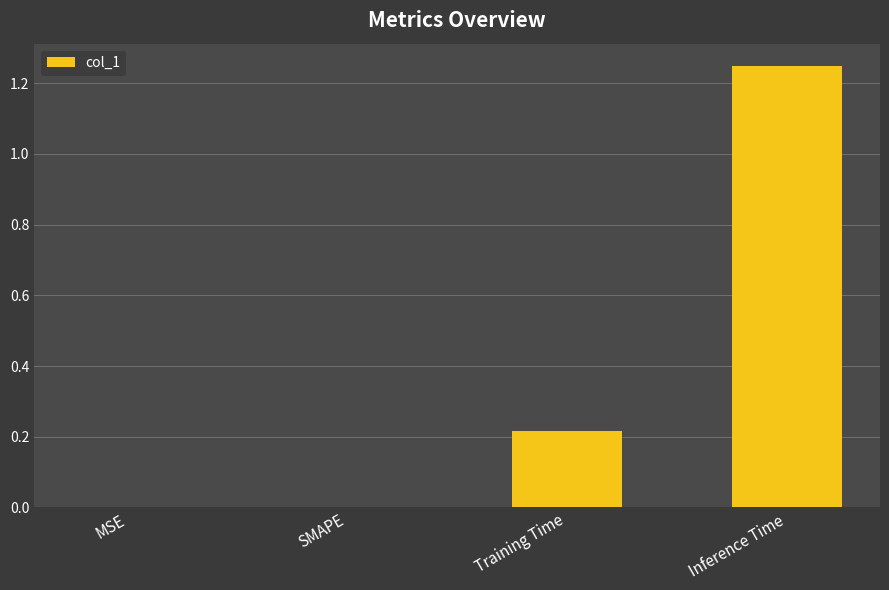

What is the average value?

0.4